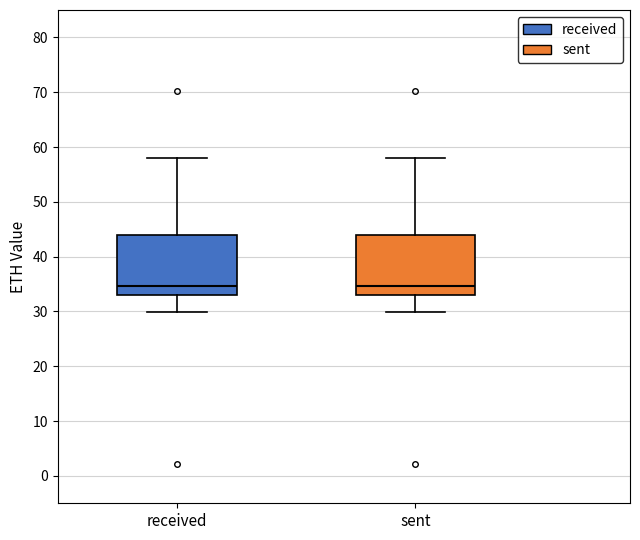

Reading left to right, transcribe this box plot: for each box, give where its median line is, the range the box spans, and where its two whiskers end, as read against the y-axis. The values are not printed on the chart, so give them approximately, as read against the axis.

received: median 35, box 33 to 44, whiskers 30 to 58
sent: median 35, box 33 to 44, whiskers 30 to 58